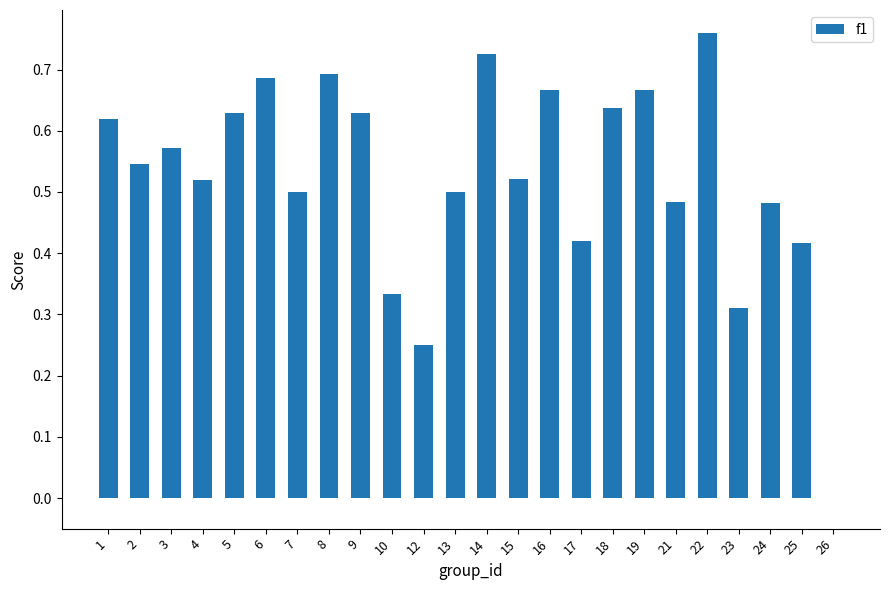

Between 9 and 10, which is larger?

9